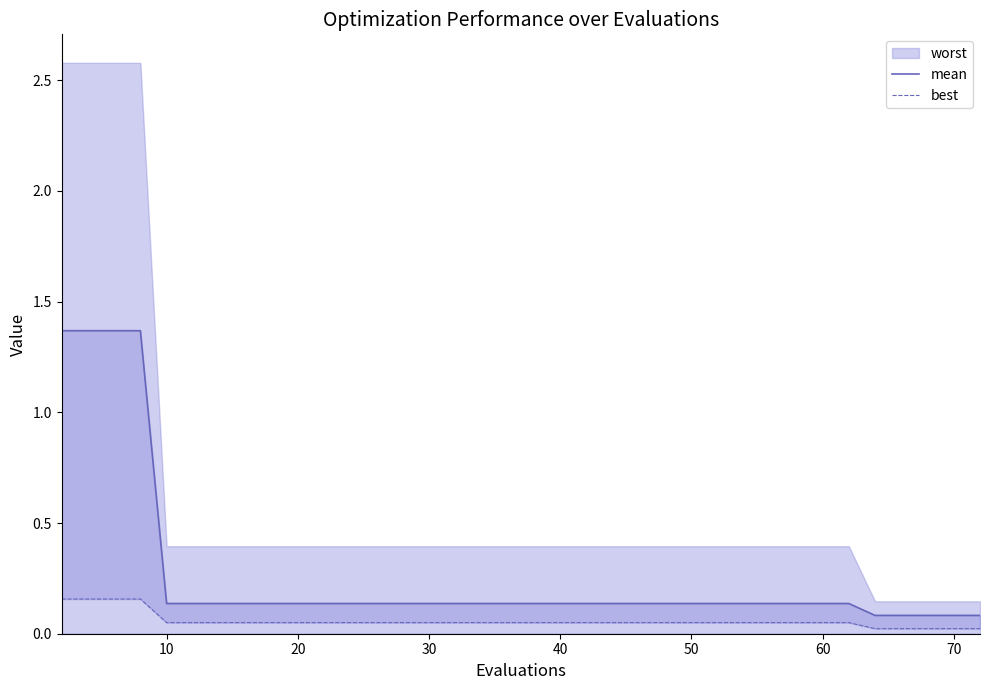

At how many categories does at least one series exceed 0?

40